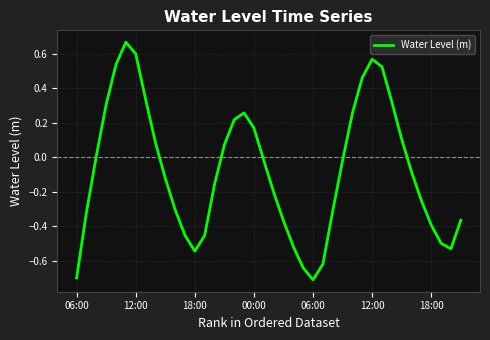

Rank the categories by value from lowest to highest.

24, 06:00, 23, 25, 12, 38, 22, 37, 13, 11, 36, 21, 39, 12:00, 26, 10, 35, 20, 14, 9, 34, 27, 19, 18:00, 15, 8, 33, 18, 16, 28, 17, 00:00, 32, 7, 29, 31, 06:00, 30, 18:00, 12:00